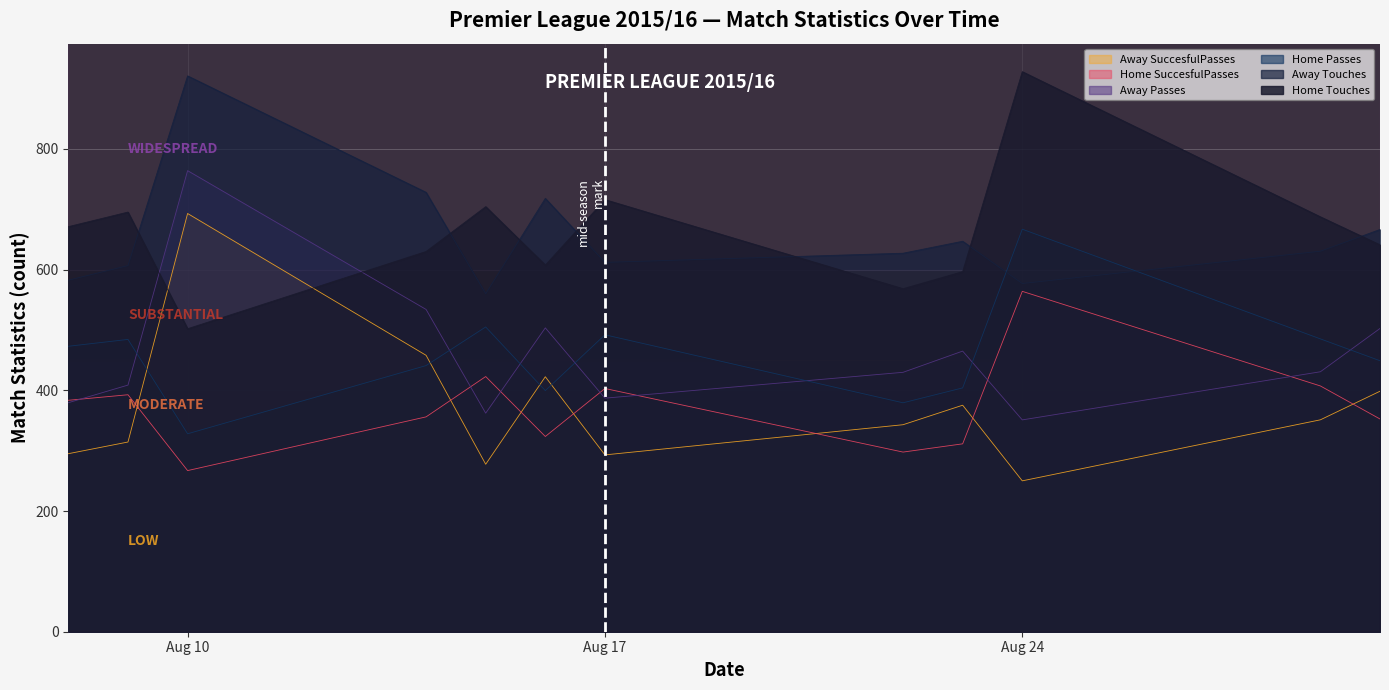

True or false: UdeholdTouches has a value of 862 at 2015-08-08.

False